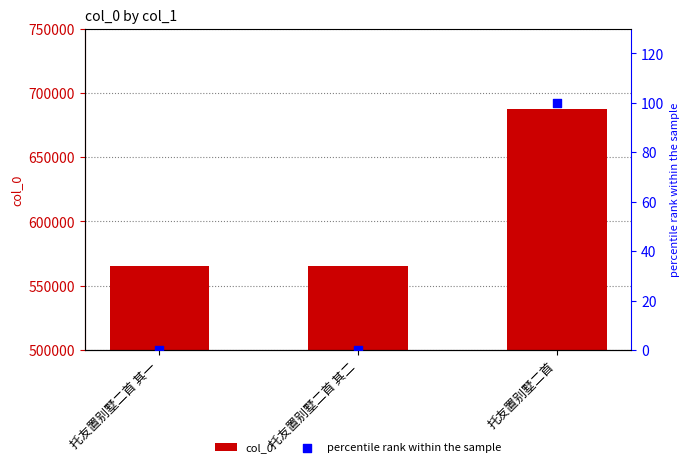

What are all the series names shown in the legend?

col_0, percentile rank within the sample